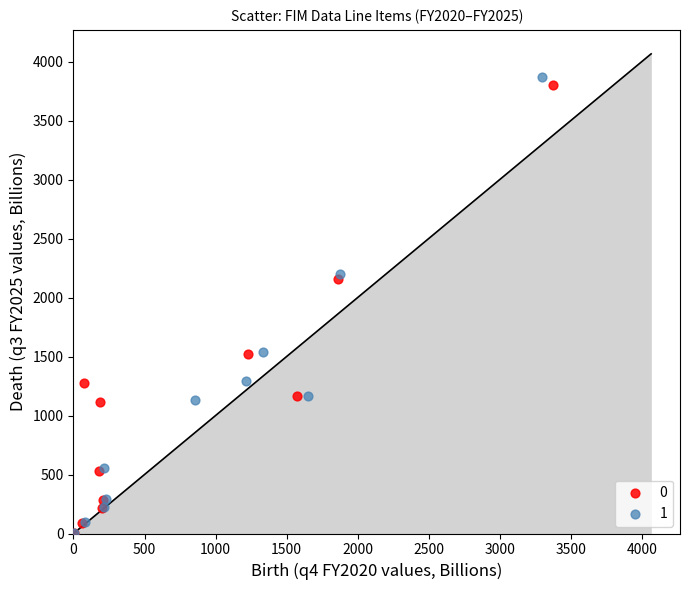

Which series reaches the maximum Y coordinate?

1